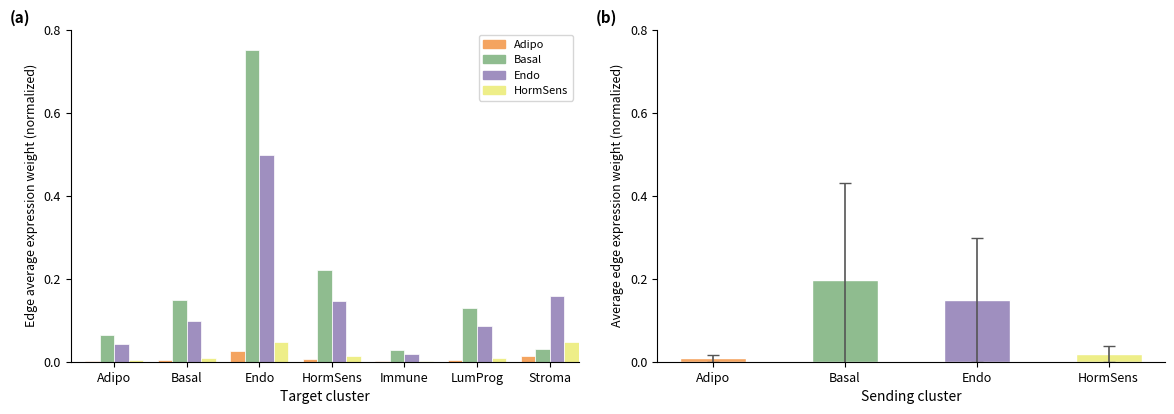

Which series has the widest spread of values?

Basal